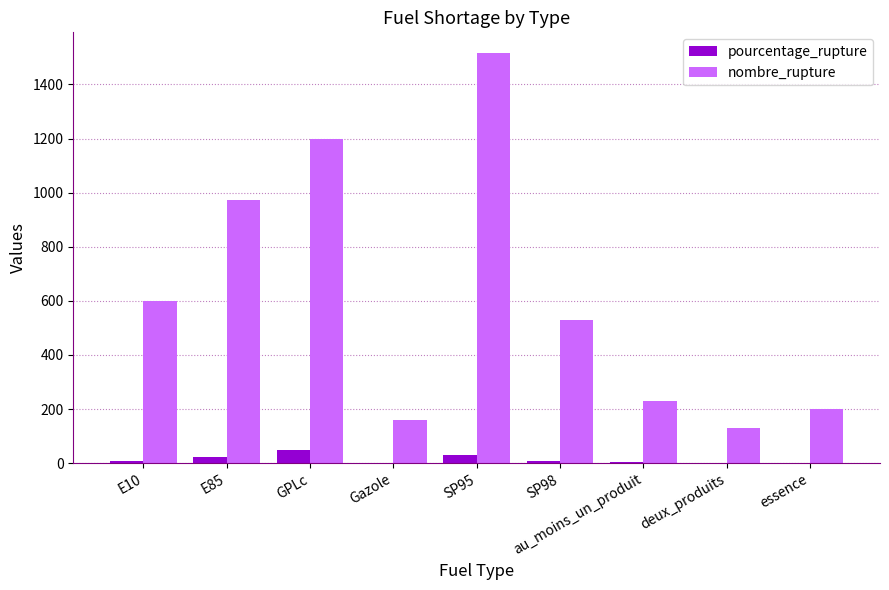

Is it true that nombre_rupture equals 342.1 at essence?

False